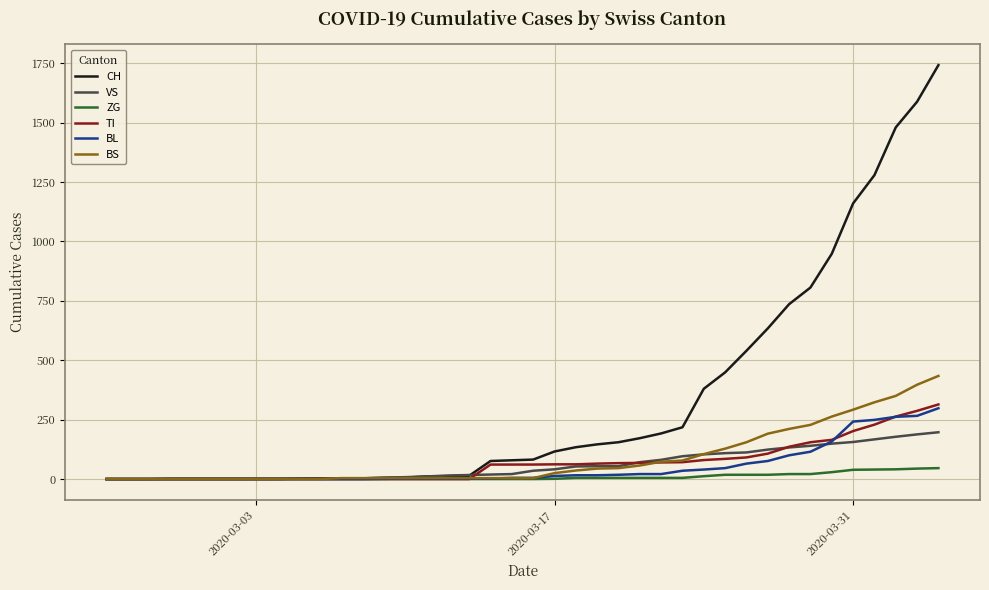

Which series has the widest spread of values?

CH